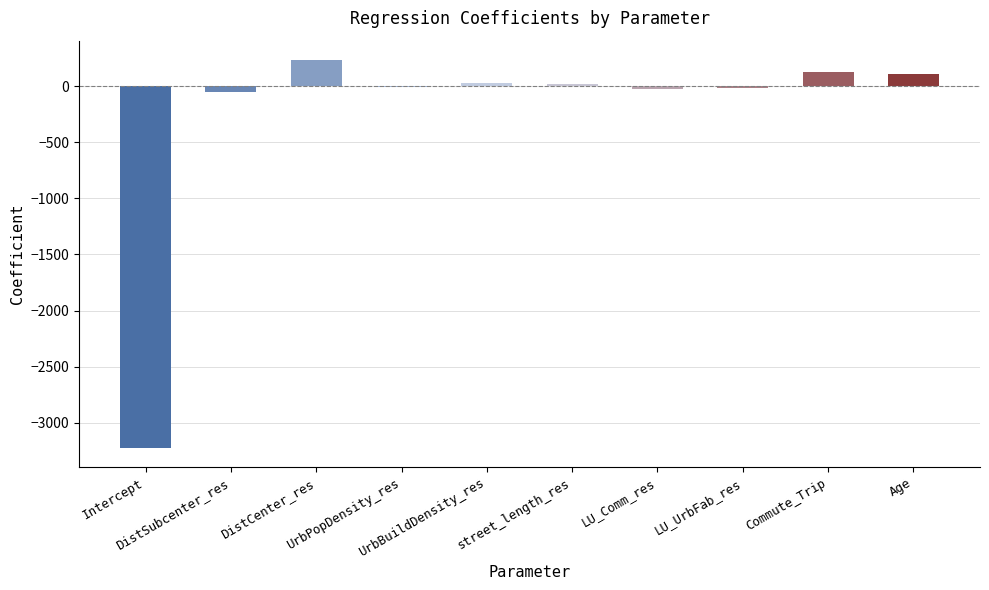

At which label does the data first exceed 20?

DistCenter_res